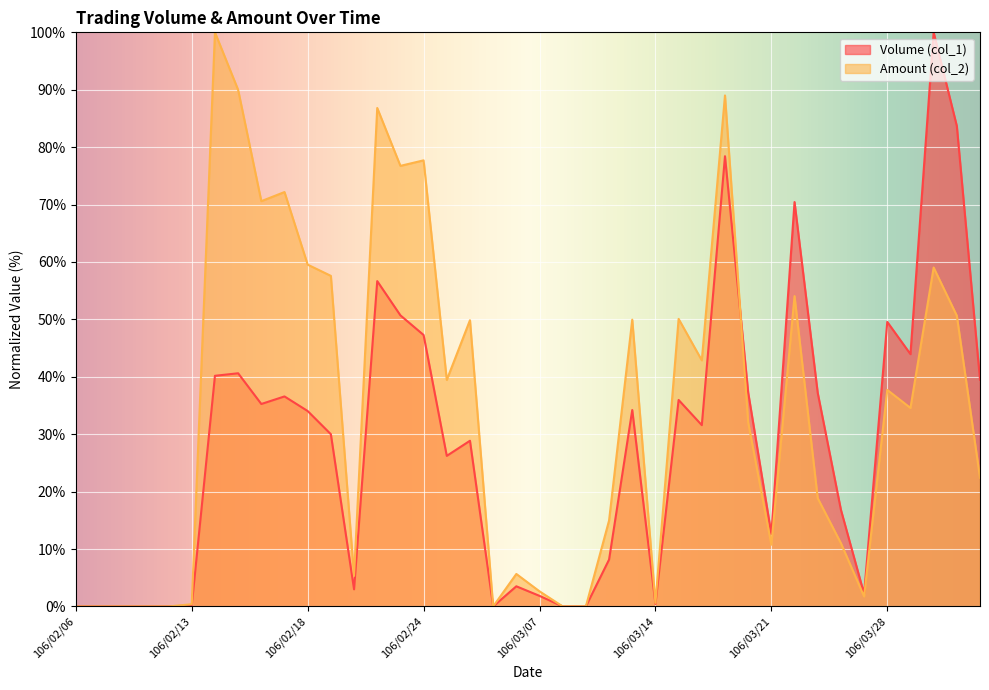

Does the chart display data point markers on the line(s)?

No